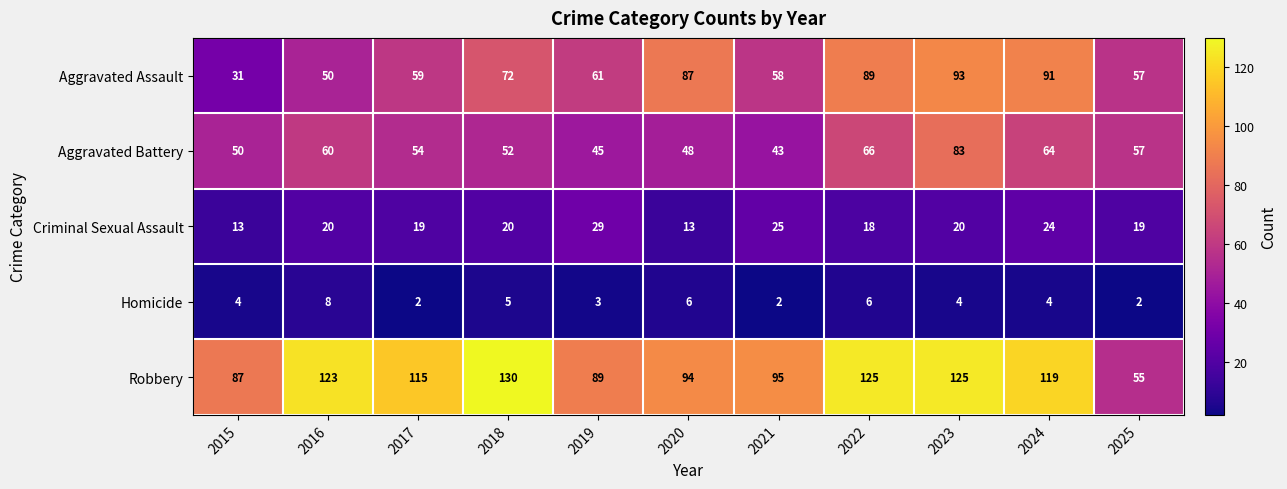

What is the approximate value of Homicide at 2023?

4